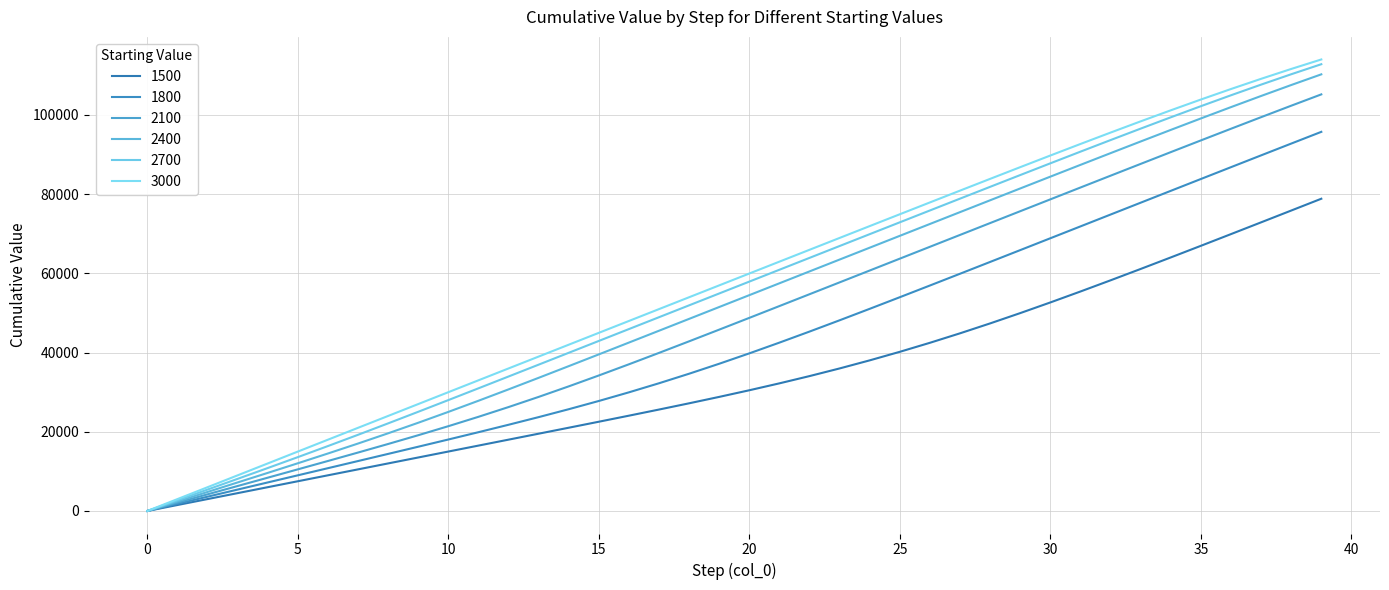

What is the highest value of the 1800 series?

95712.5